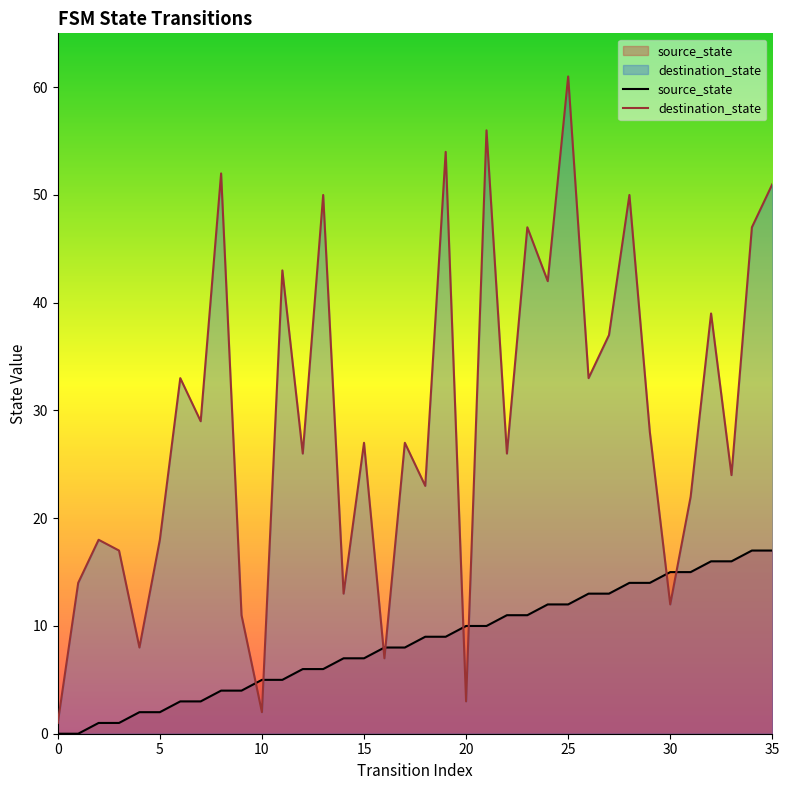

Between which two adjacent categories do destination_state and source_state first intersect?

9 and 10